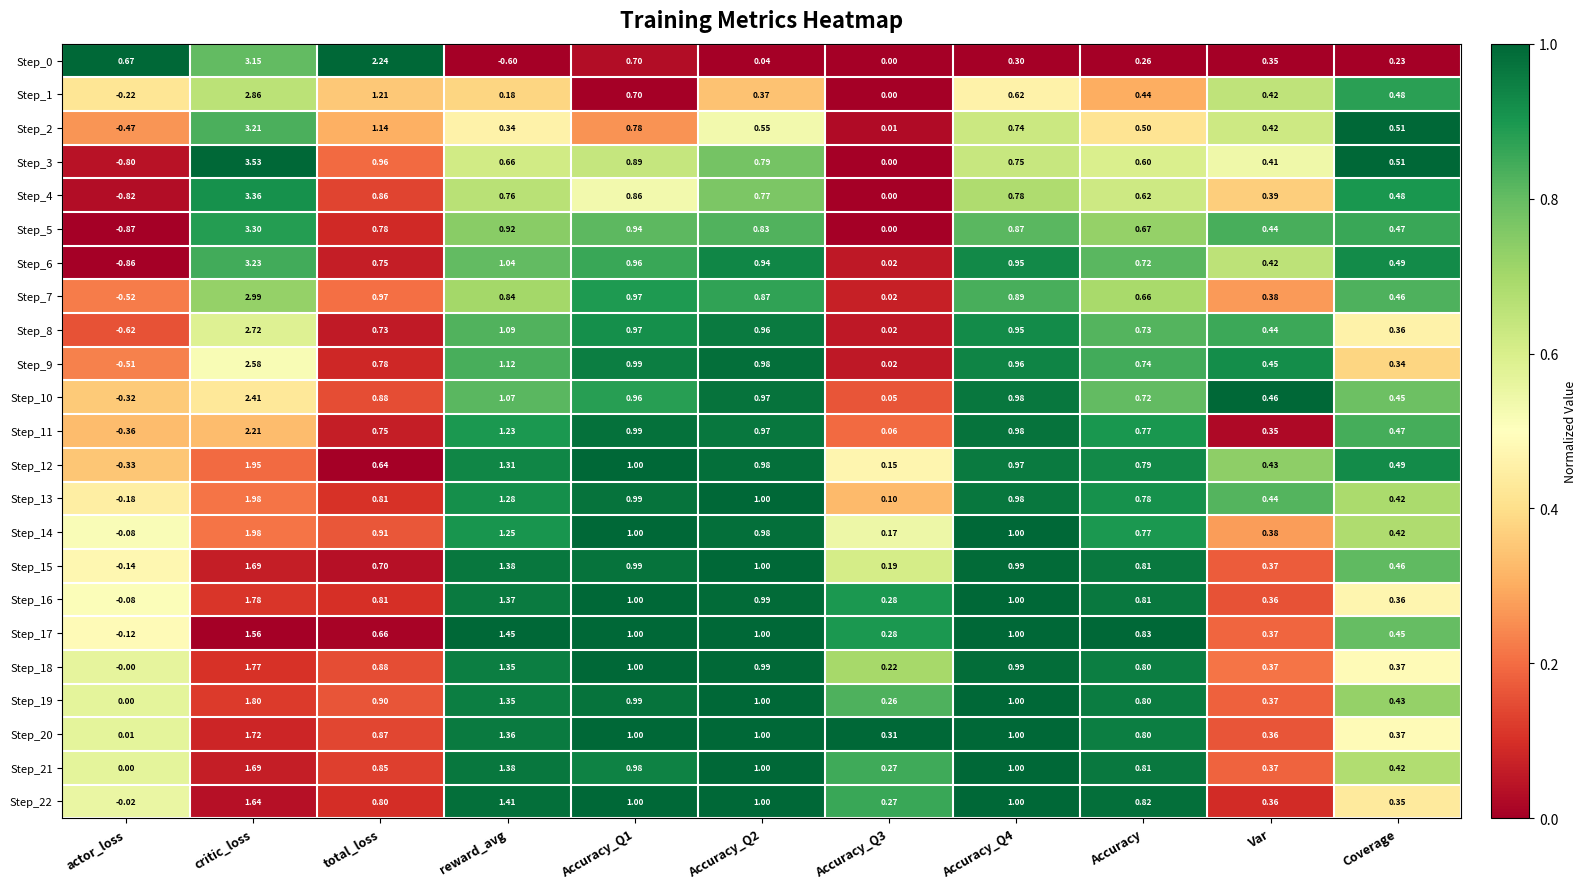

Which category has the highest value in the Step_8 series?

critic_loss